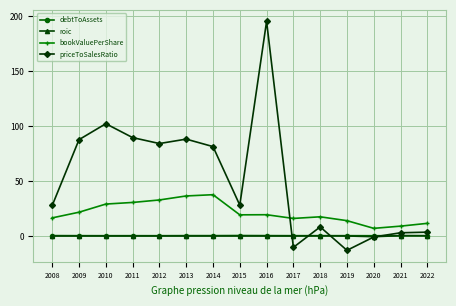

Which series has the largest total across all categories?

priceToSalesRatio